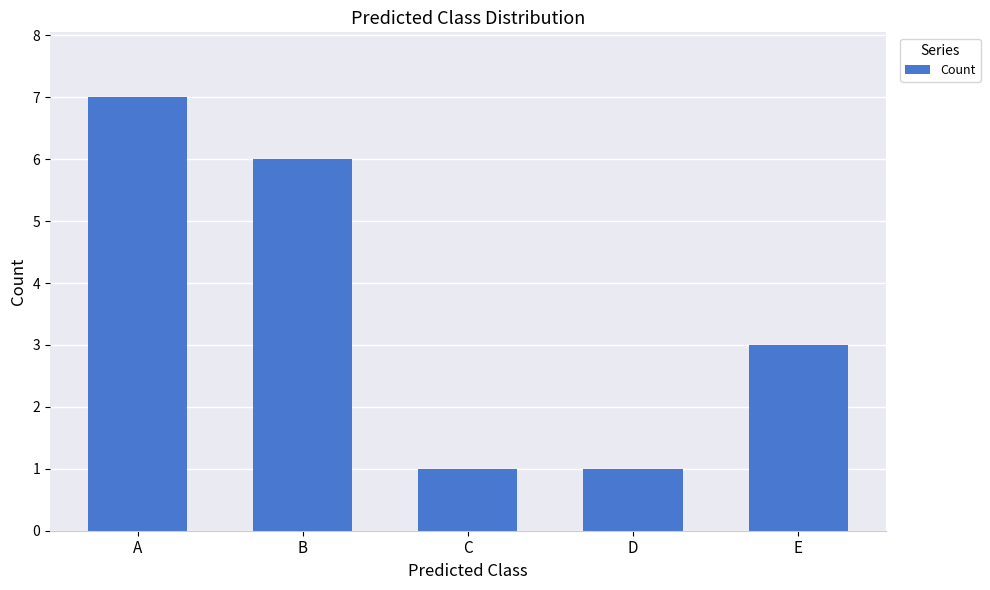

Does the chart contain stacked bars?

No